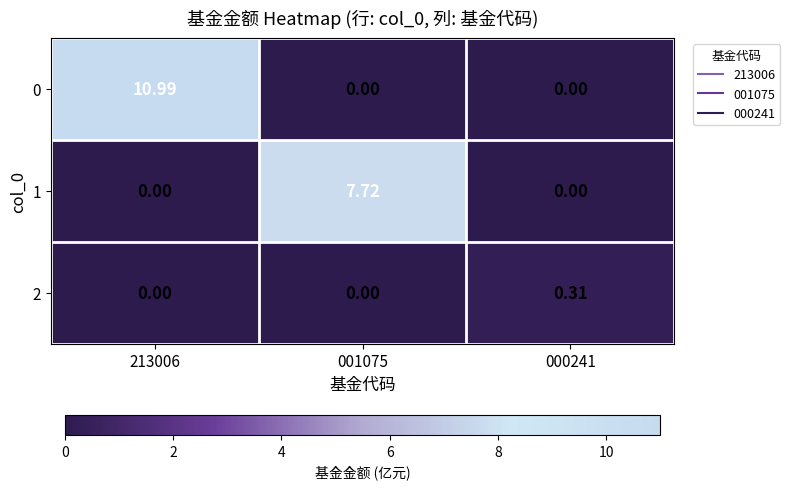

Which series has the widest spread of values?

0